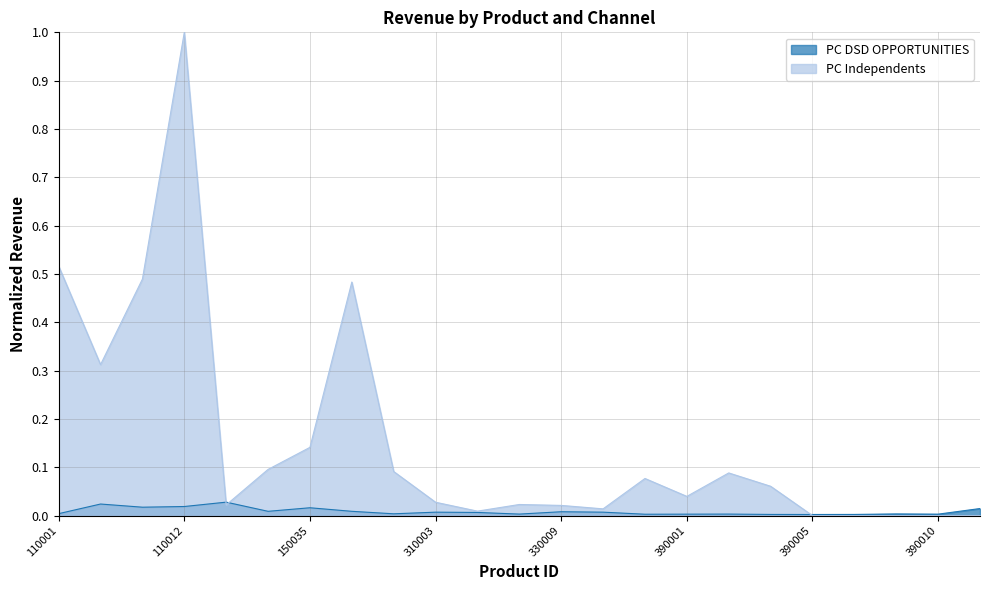

Reading left to right, list all the values displayed in this chart.

PC DSD OPPORTUNITIES: 110001=0.0	110004=0.0	110007=0.0	110012=0.0	120002=0.0	130032=0.0	150035=0.0	150053=0.0	310001=0.0	310003=0.0	310004=0.0	310010=0.0	330009=0.0	330011=0.0	330012=0.0	390001=0.0	390003=0.0	390004=0.0	390005=0.0	390006=0.0	390007=0.0	390010=0.0	520001=0.0
PC Independents: 110001=0.5	110004=0.3	110007=0.5	110012=1.0	120002=0.0	130032=0.1	150035=0.1	150053=0.5	310001=0.1	310003=0.0	310004=0.0	310010=0.0	330009=0.0	330011=0.0	330012=0.1	390001=0.0	390003=0.1	390004=0.1	390005=0.0	390006=0.0	390007=0.0	390010=0.0	520001=0.0